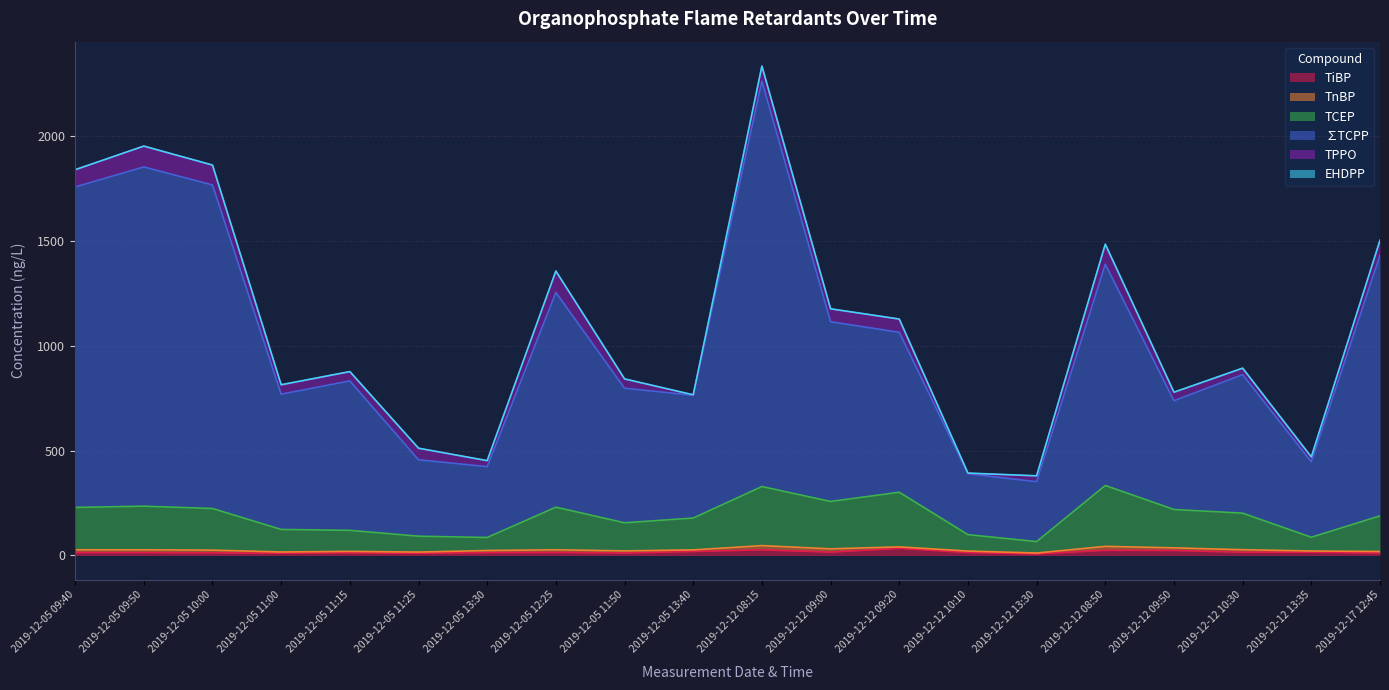

The value of TCEP at 2019-12-05 11:50 is 155.9. True or false?

True